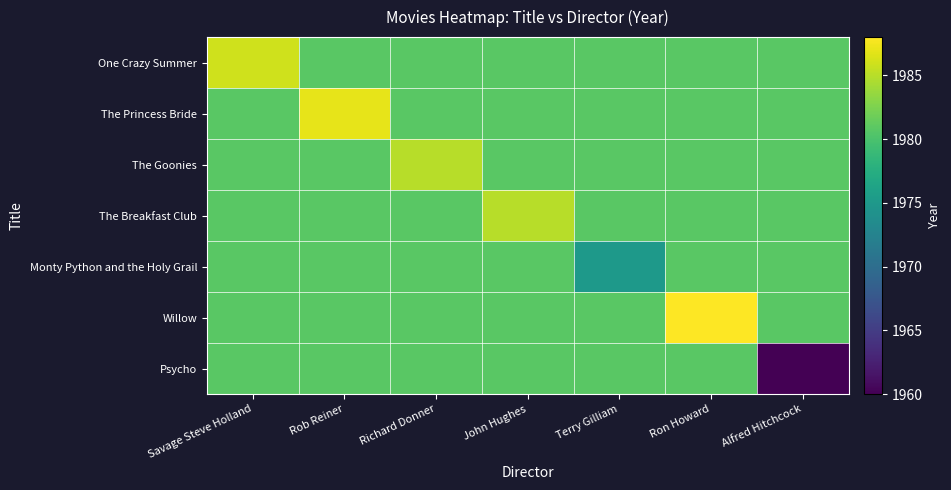

At which category is the sum across all series the highest?

Ron Howard